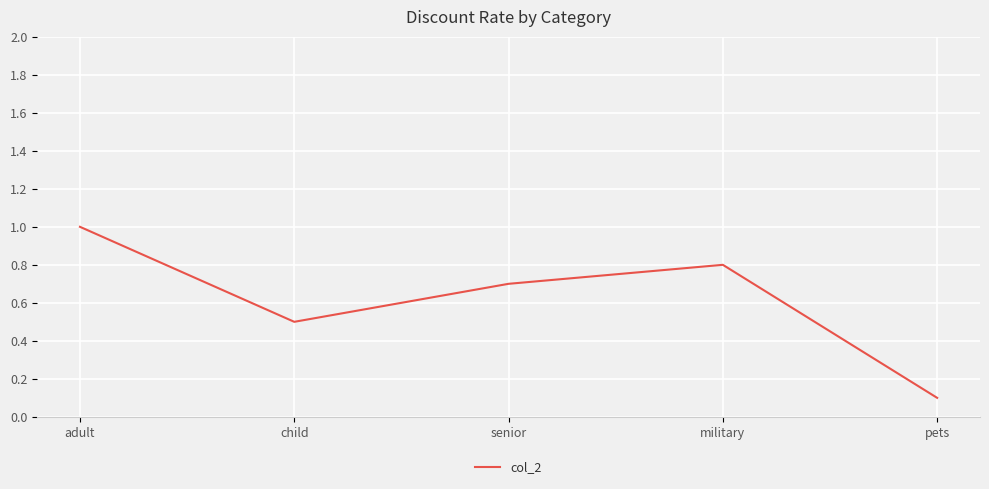

What position from the left is child?

2